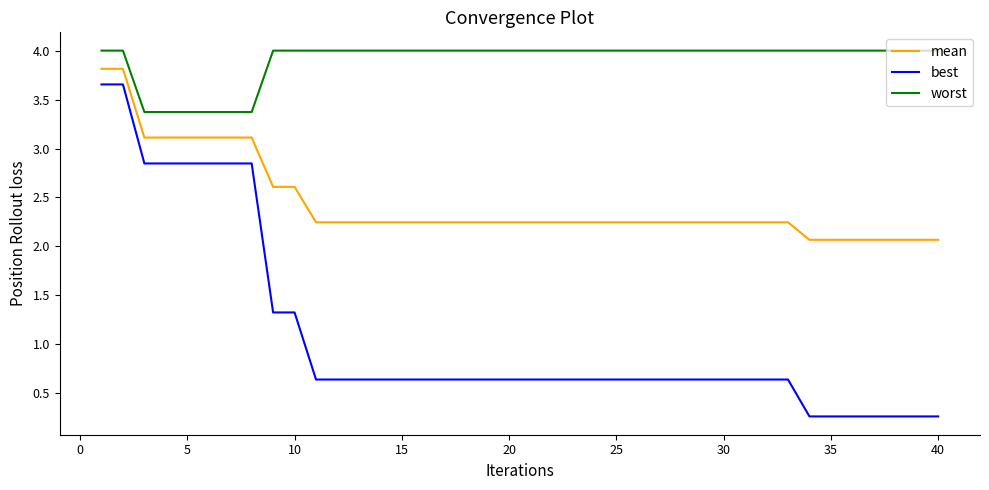

Which series has the largest range (max minus min)?

best